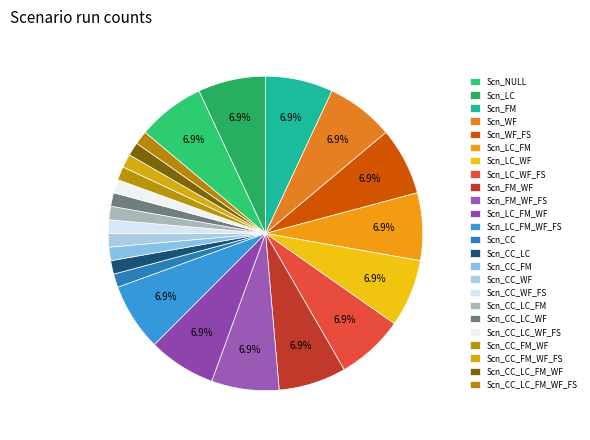

Count the number of slices in the pie.

24